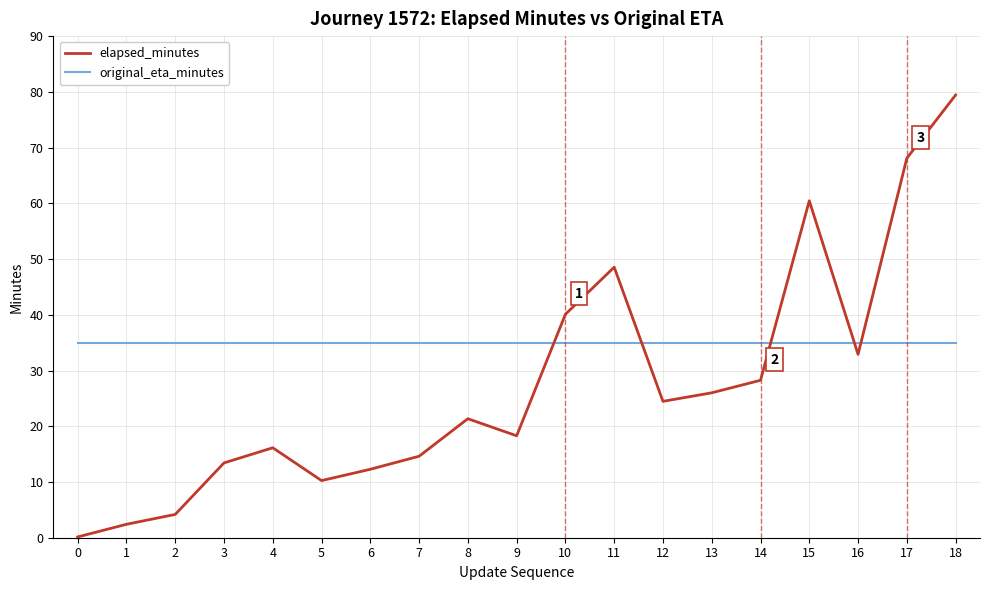

The elapsed_minutes series shows 48.5 at 11. True or false?

True